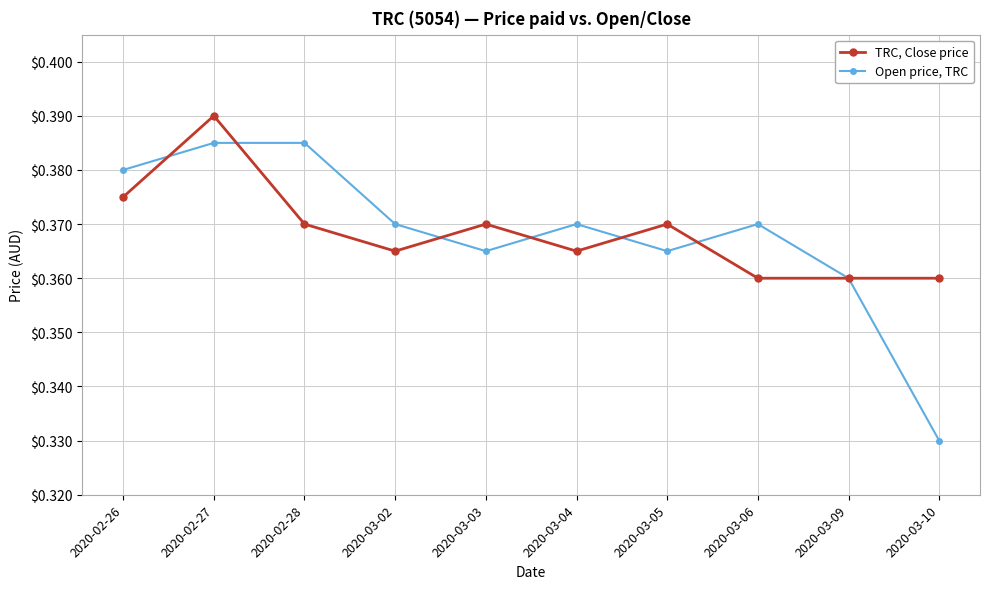

How many TRC, Close price values are between 0 and 1?

10